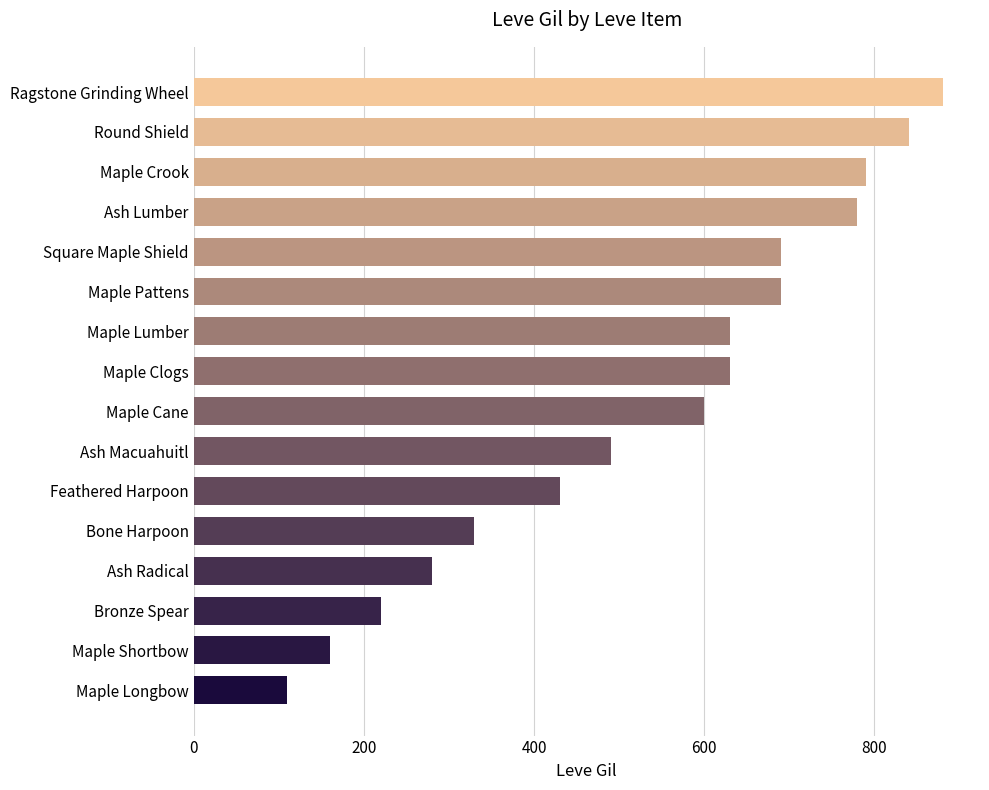

What value does the data have at Feathered Harpoon, to the nearest 100?

400